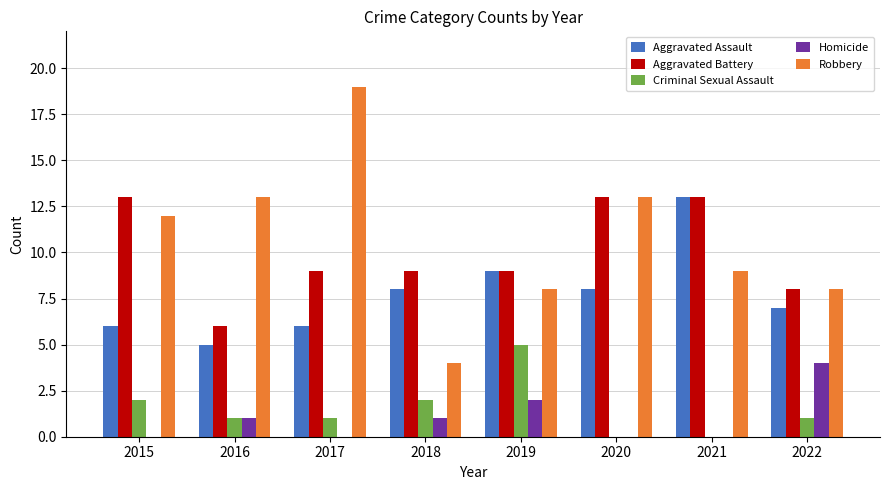

Which series has the largest total across all categories?

Robbery